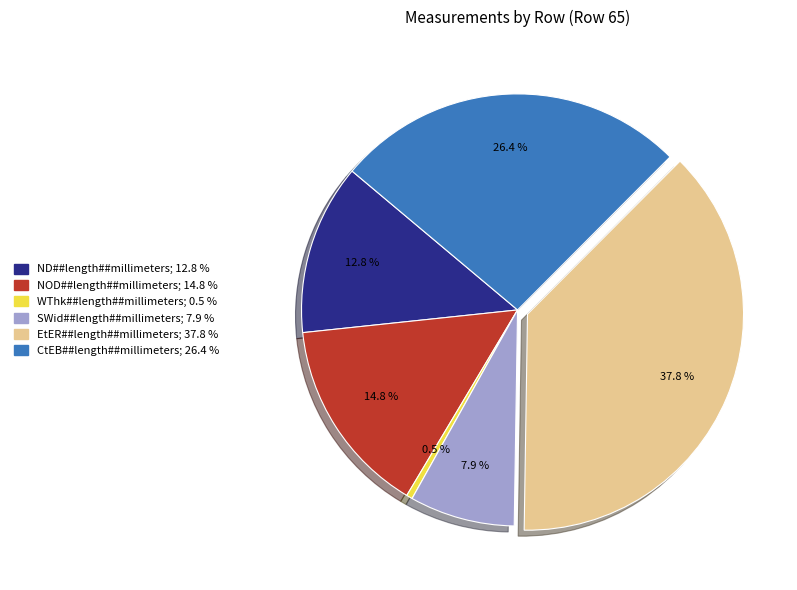

Is there any slice that represents more than half of the pie?

No